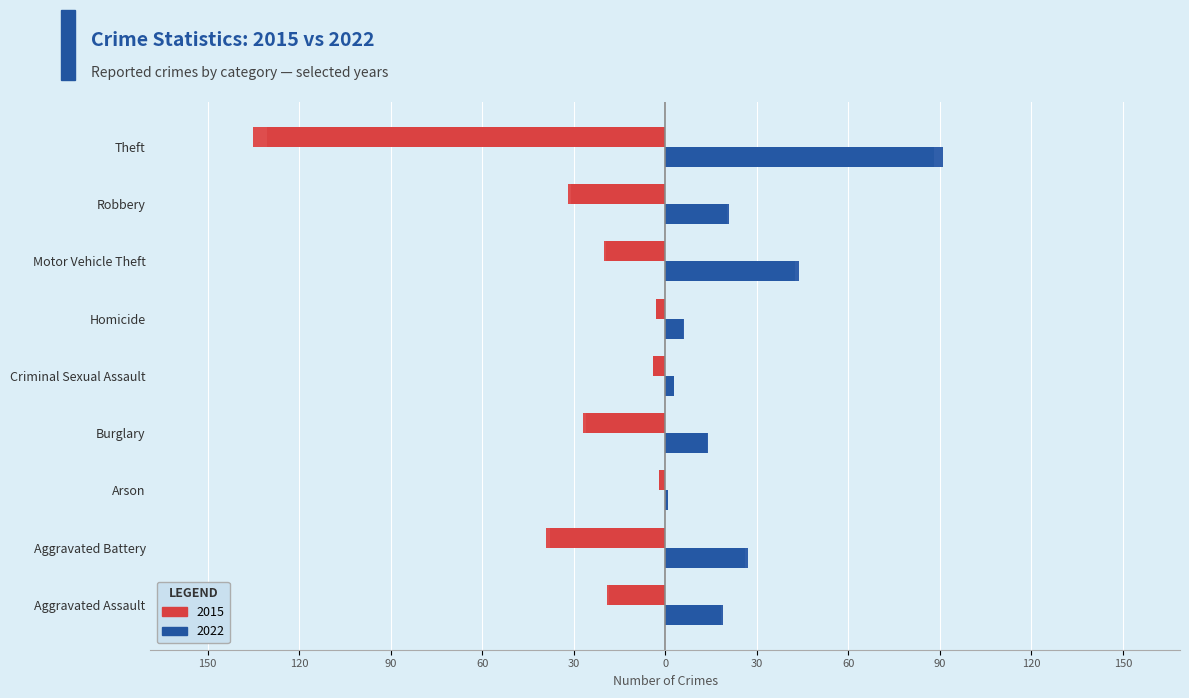

How many bars are there in each group?

2